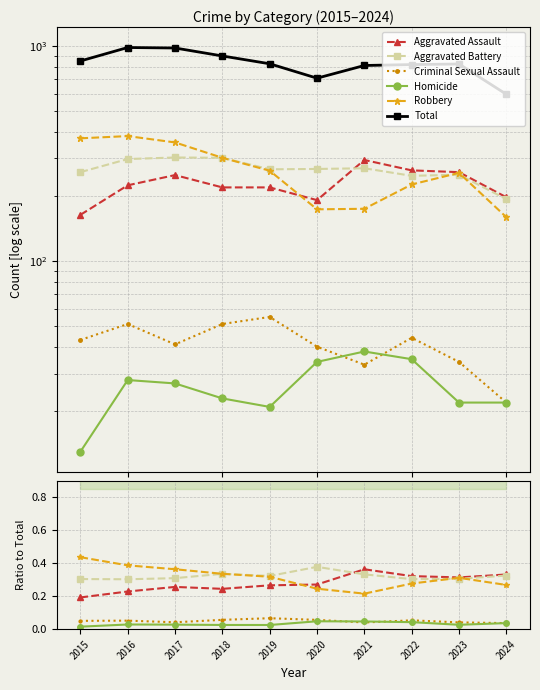

The value of Robbery at 2015 is 0.4. True or false?

True